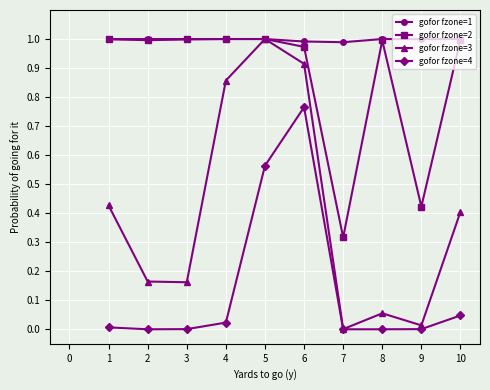

True or false: gofor fzone=2 and gofor fzone=4 cross at least once.

False